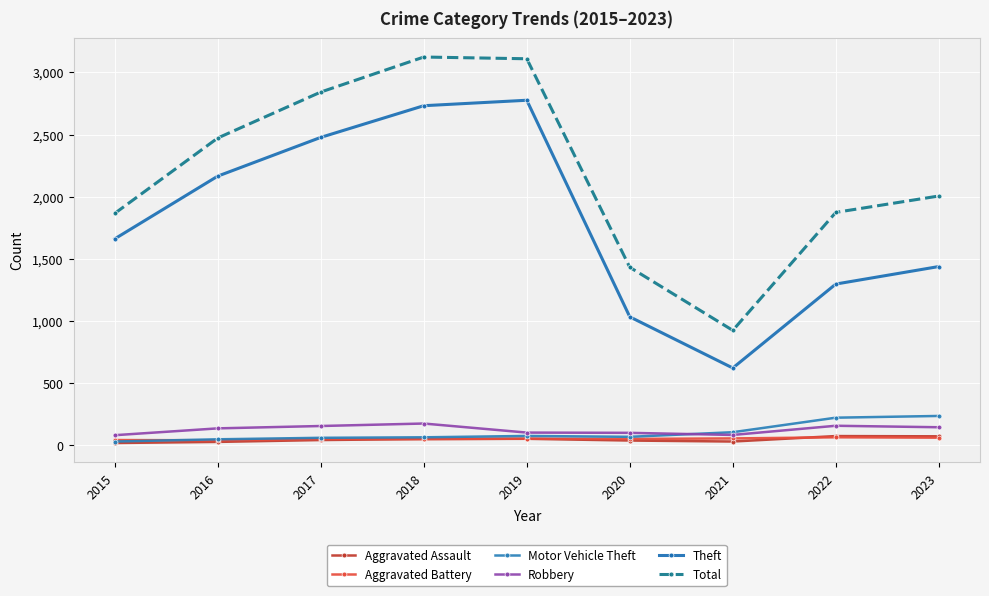

What is the difference between the Motor Vehicle Theft values at 2021 and 2018?

41